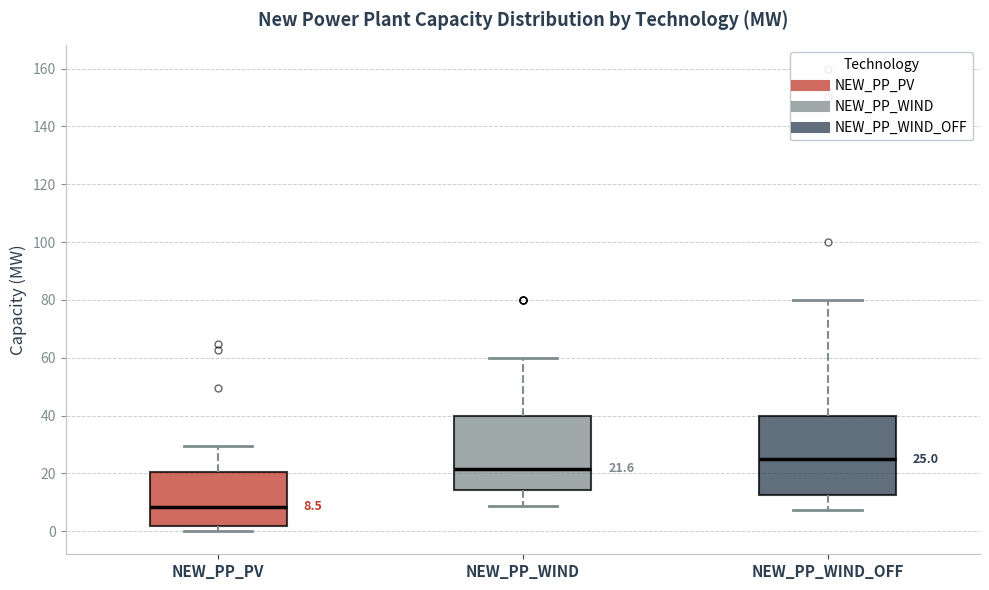

Which box's median line is the highest?

NEW_PP_WIND_OFF